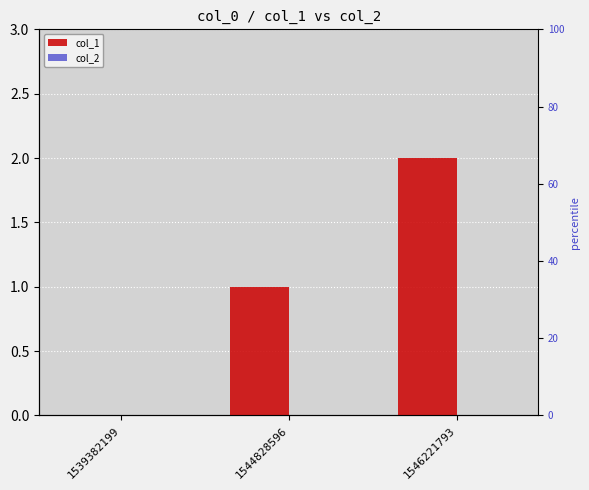

Rank the series at 1546221793 from lowest to highest value.

col_2, col_1